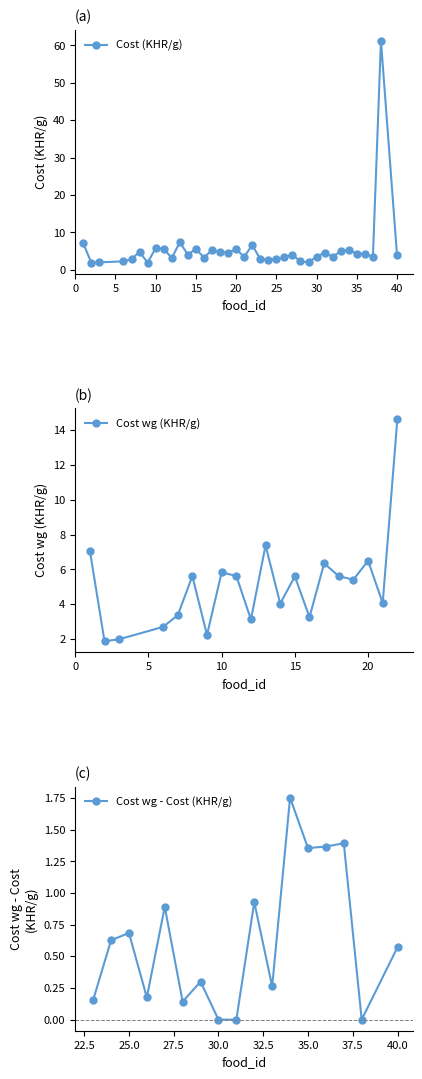

How many data points are above 4?

19